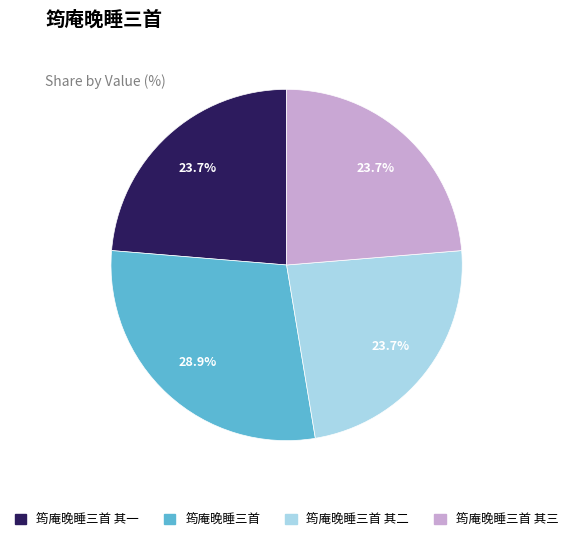

What is the largest slice in the pie chart?

筠庵晚睡三首